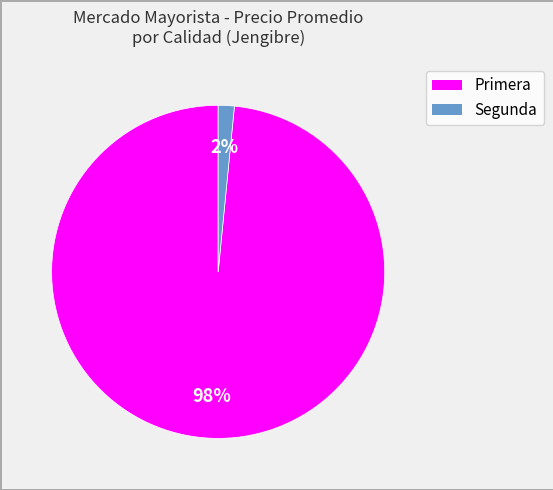

Combined, do Segunda and Primera account for over 50%?

Yes